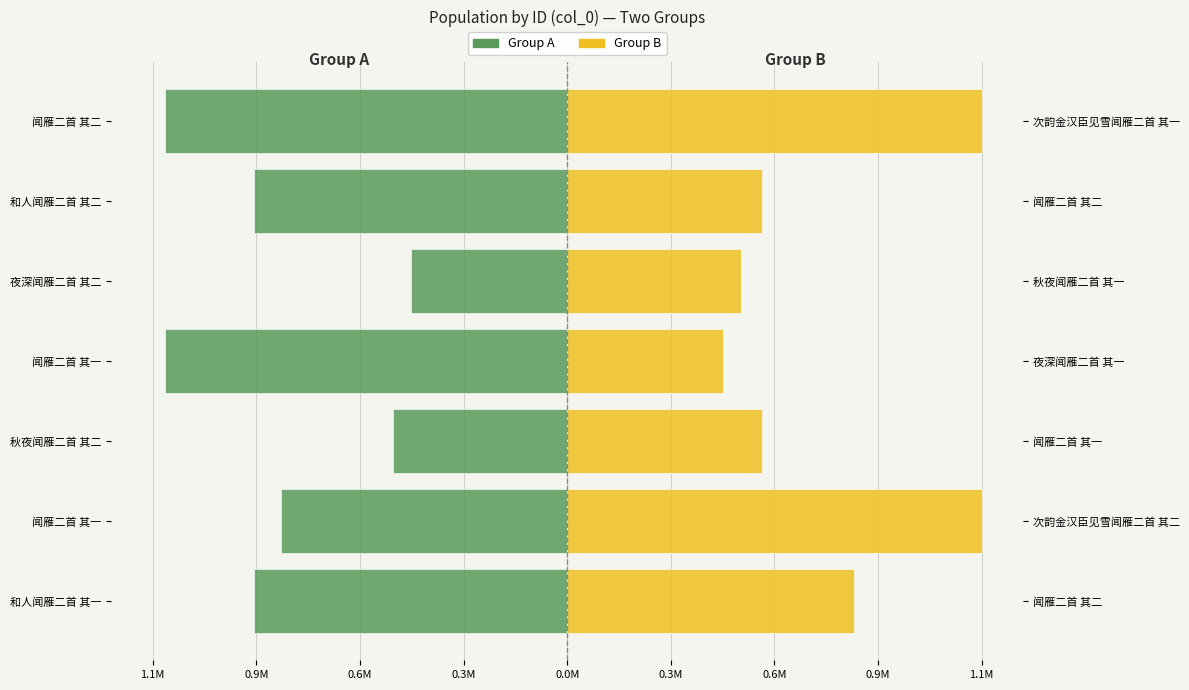

Reading left to right, what are all the values shown in this chart?

Group A: -0.9	-0.8	-0.5	-1.1	-0.4	-0.9	-1.1
Group B: 0.8	1.1	0.5	0.4	0.5	0.5	1.1